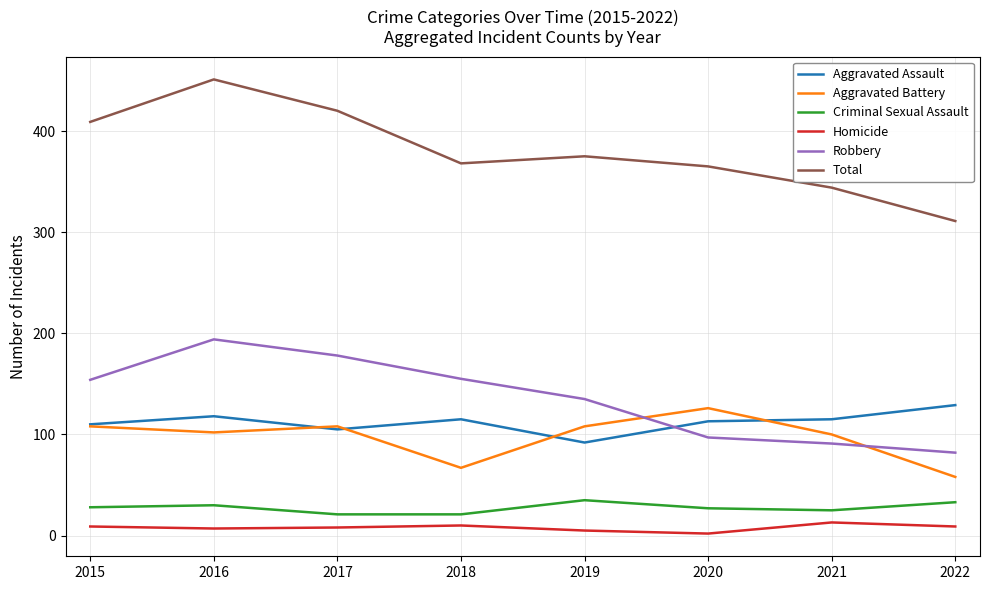

The value of Aggravated Battery at 2021 is 100. True or false?

True